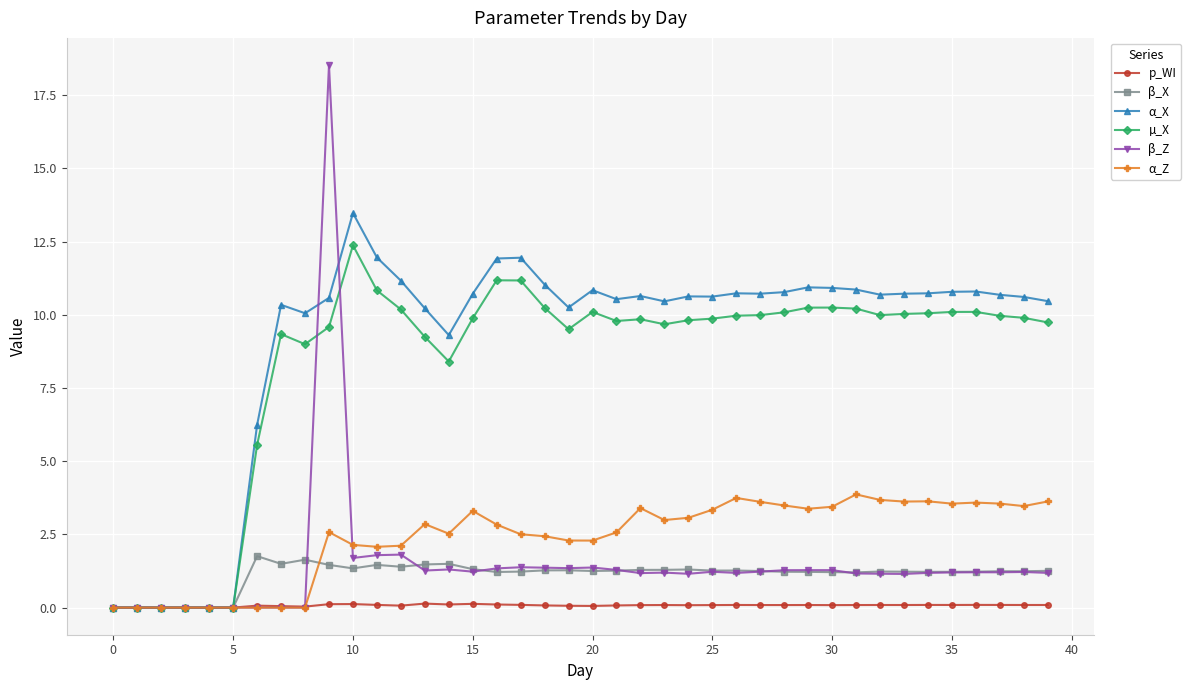

Which series has the widest spread of values?

β_Z